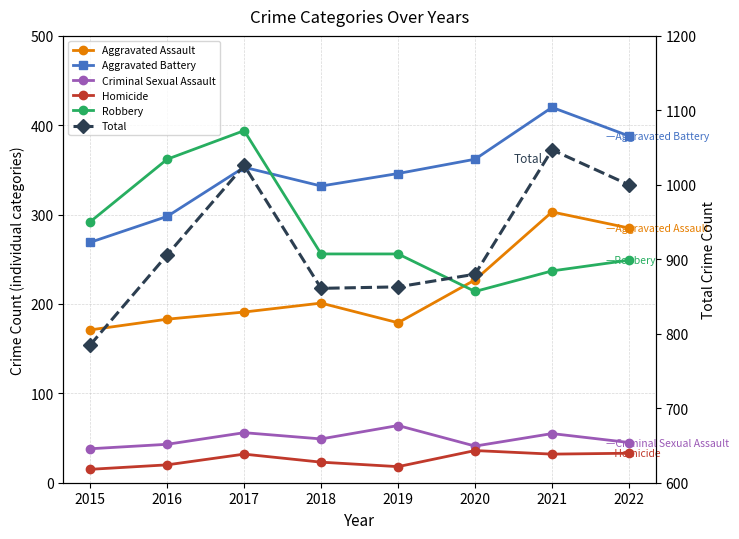

Which label corresponds to the smallest value in the chart?

2015